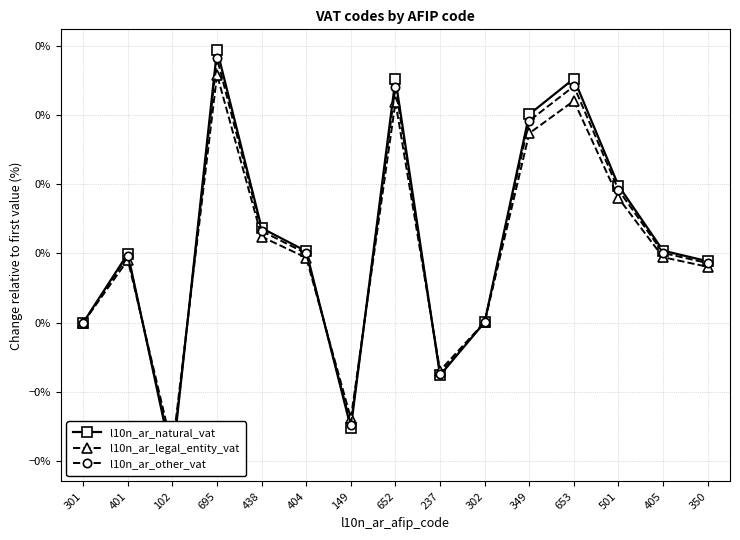

True or false: l10n_ar_other_vat has a value of -0.0 at 149.

True